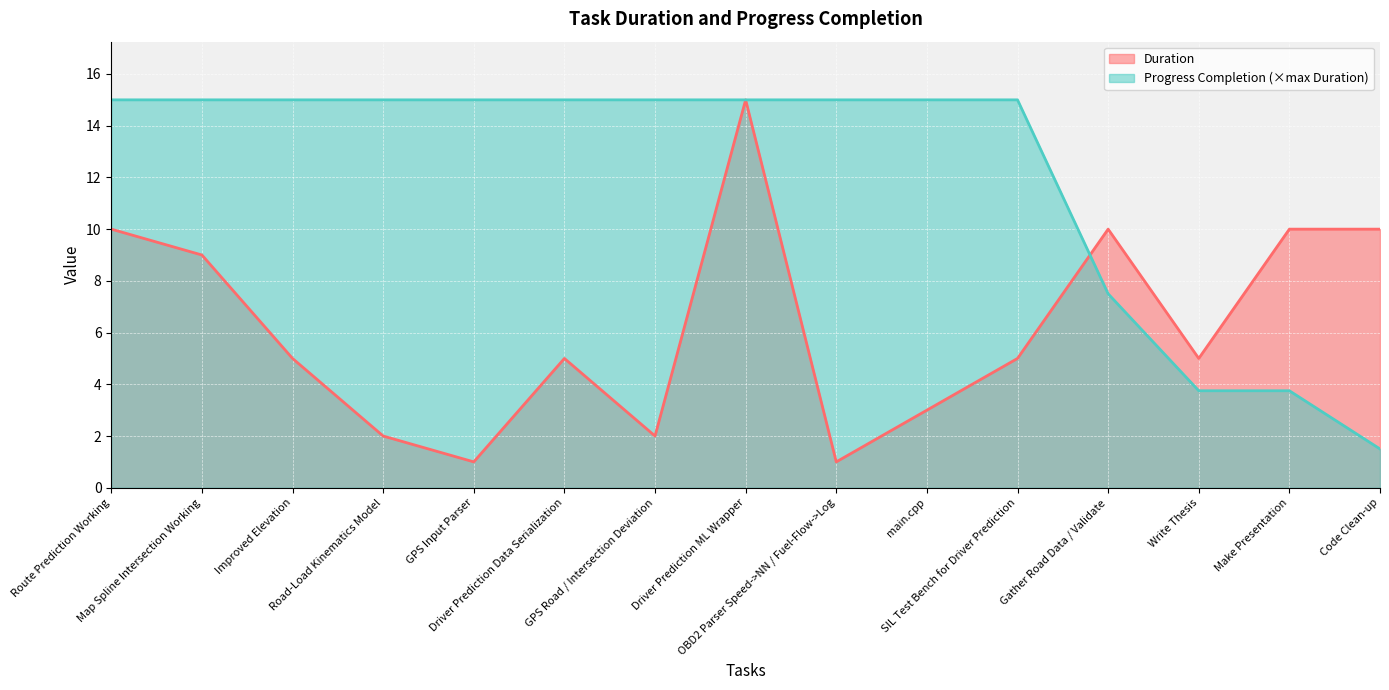

How many lines are shown in the chart?

2